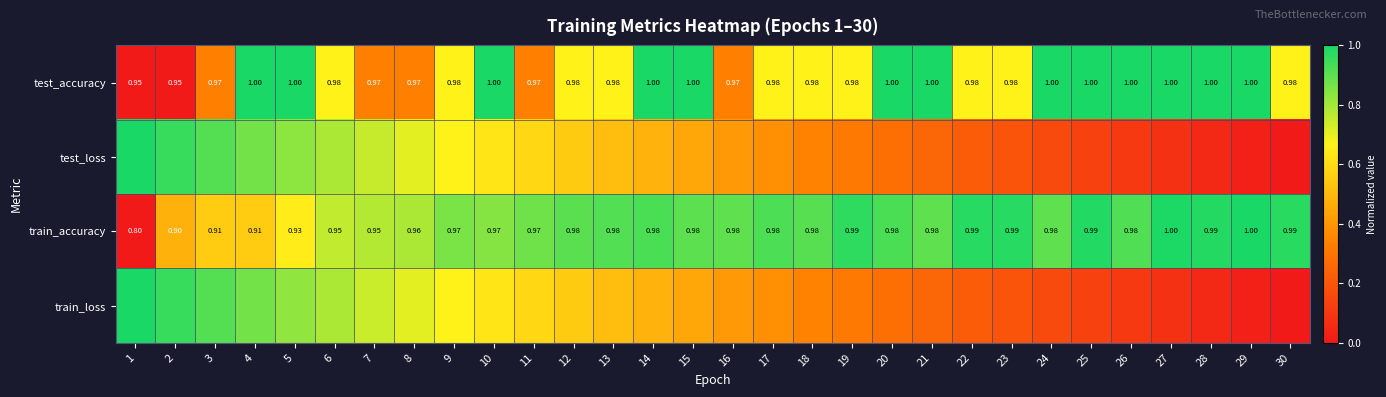

What is the difference between the second highest and second lowest values in the test_accuracy series?

1.0